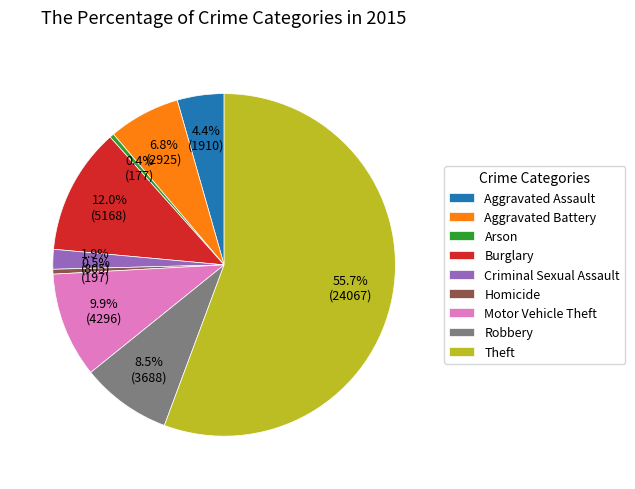

To the nearest percent, what percentage of the pie is Criminal Sexual Assault?

2%